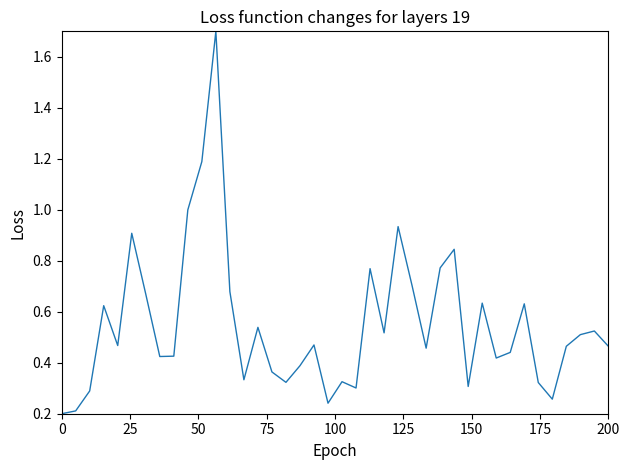

What is the maximum value shown in the chart?

1.7